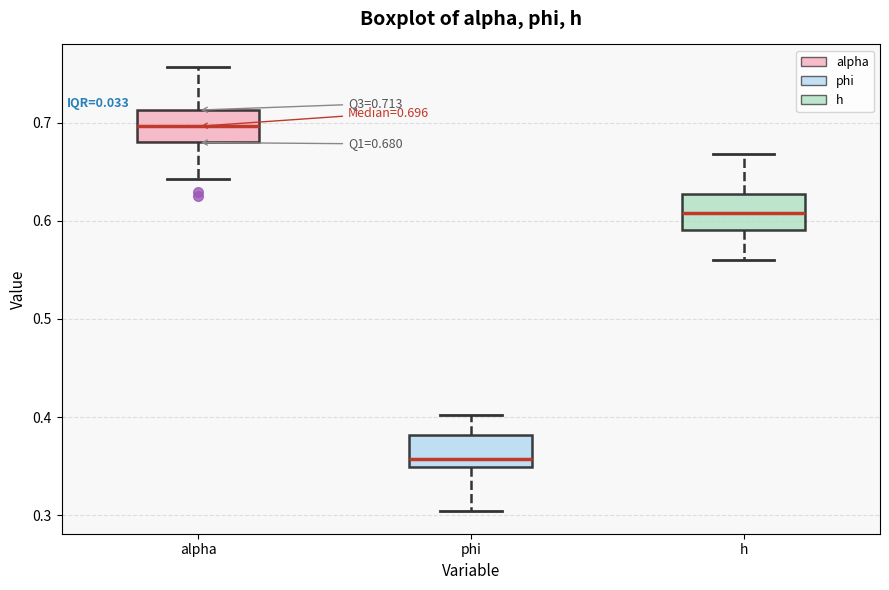

Which box's median line is the highest?

alpha